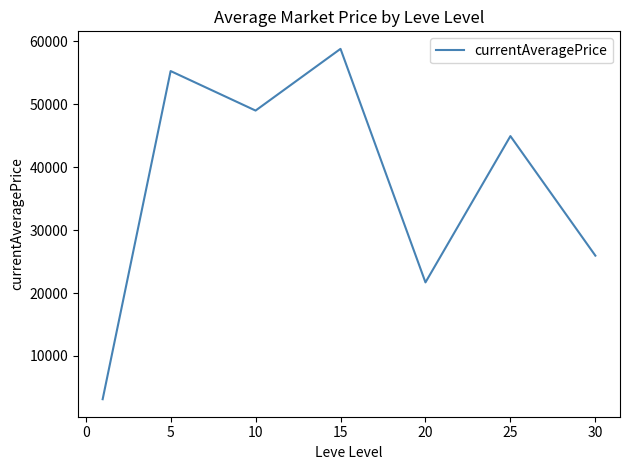

Count the number of categories in the chart.

7